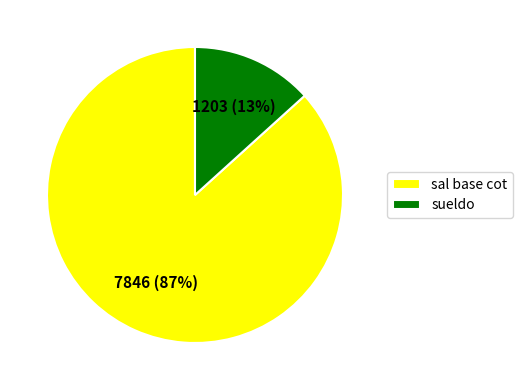

Do sueldo and sal base cot together represent more than half of the pie?

Yes